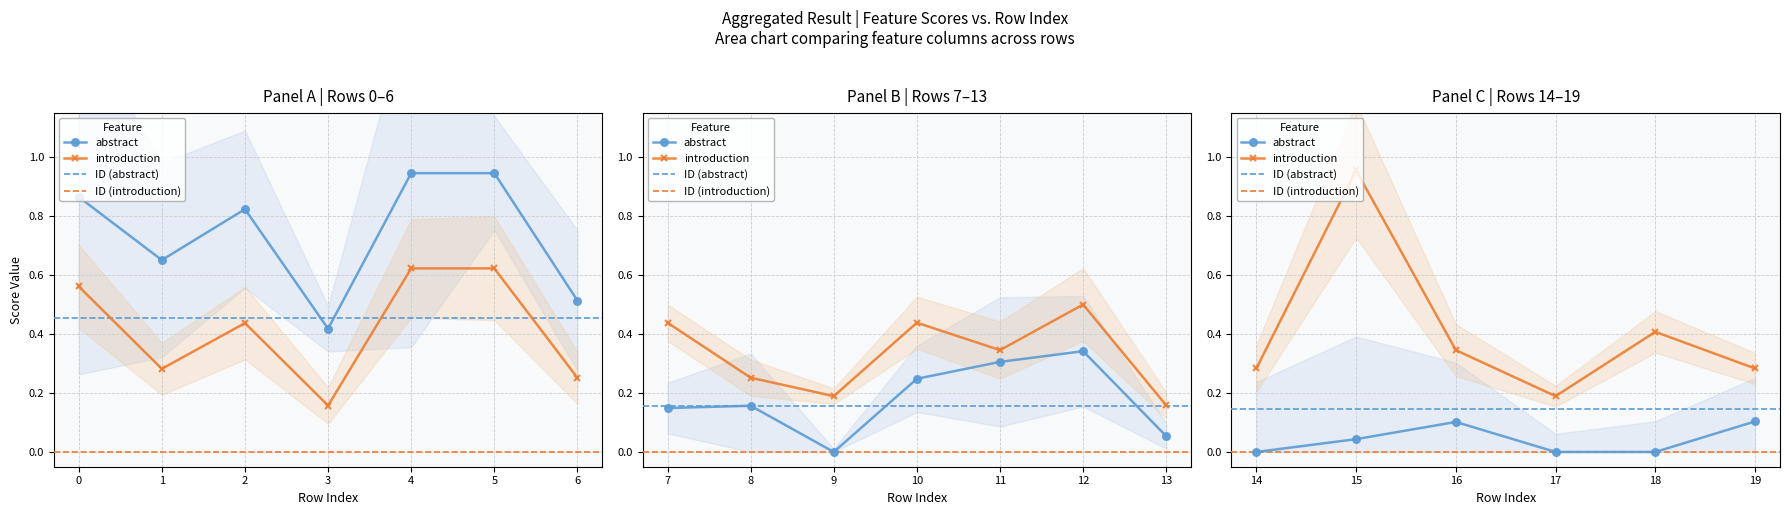

At how many categories does at least one series exceed 0?

20